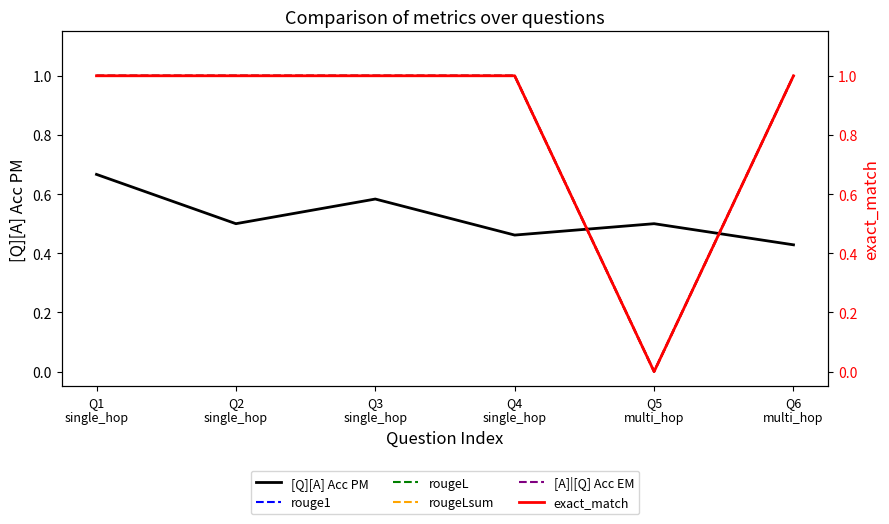

Is it true that [Q][A] Acc PM equals 0.5 at Q5
multi_hop?

True